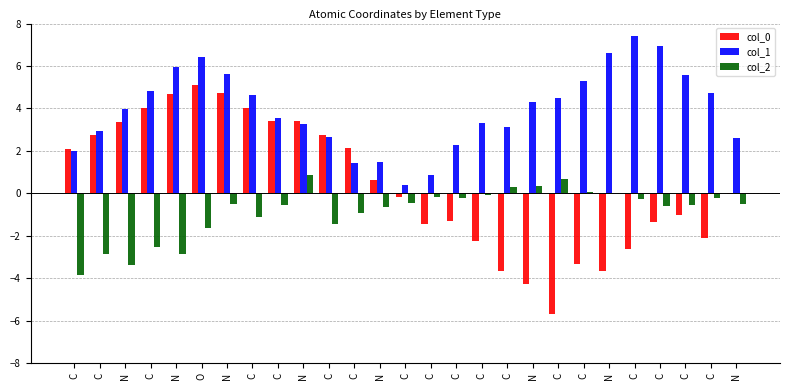

How many series are shown in this chart?

3